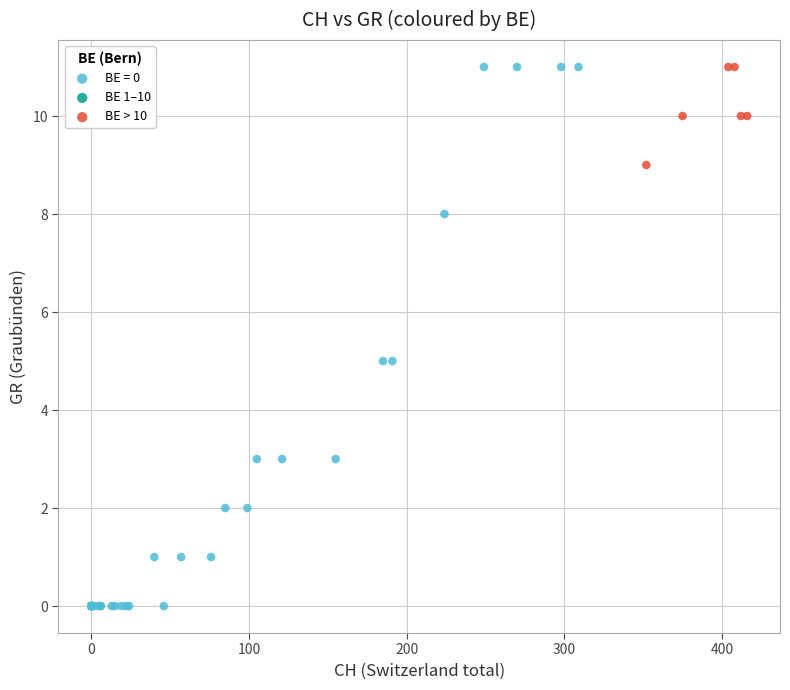

Which series reaches the minimum Y coordinate?

BE = 0